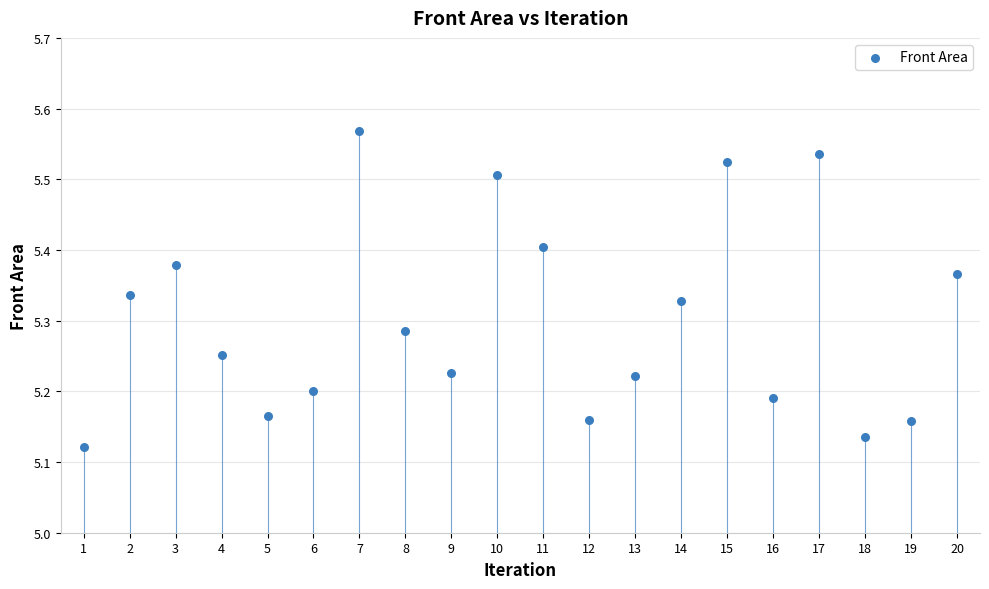

What is the range of X values (max minus min)?

19.0